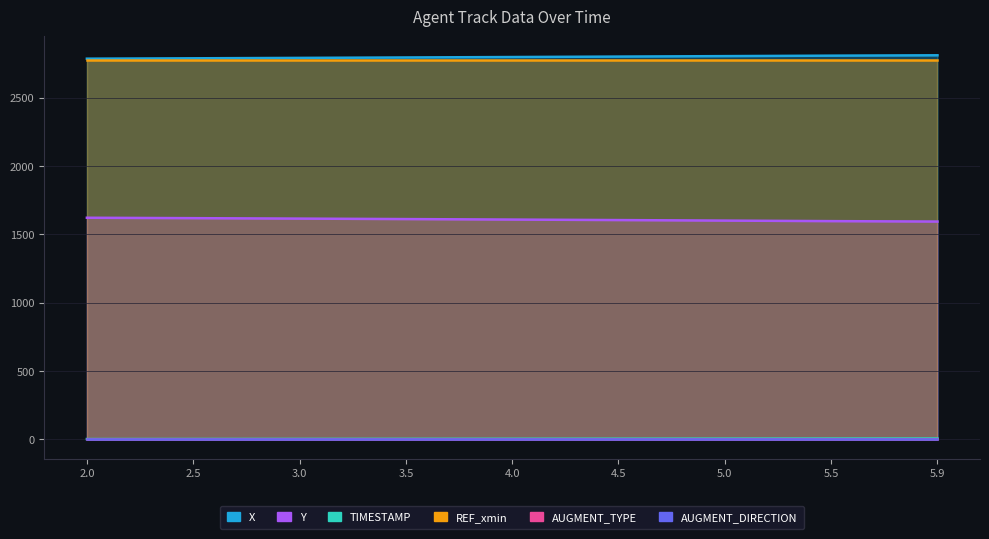

Which series has the widest spread of values?

Y